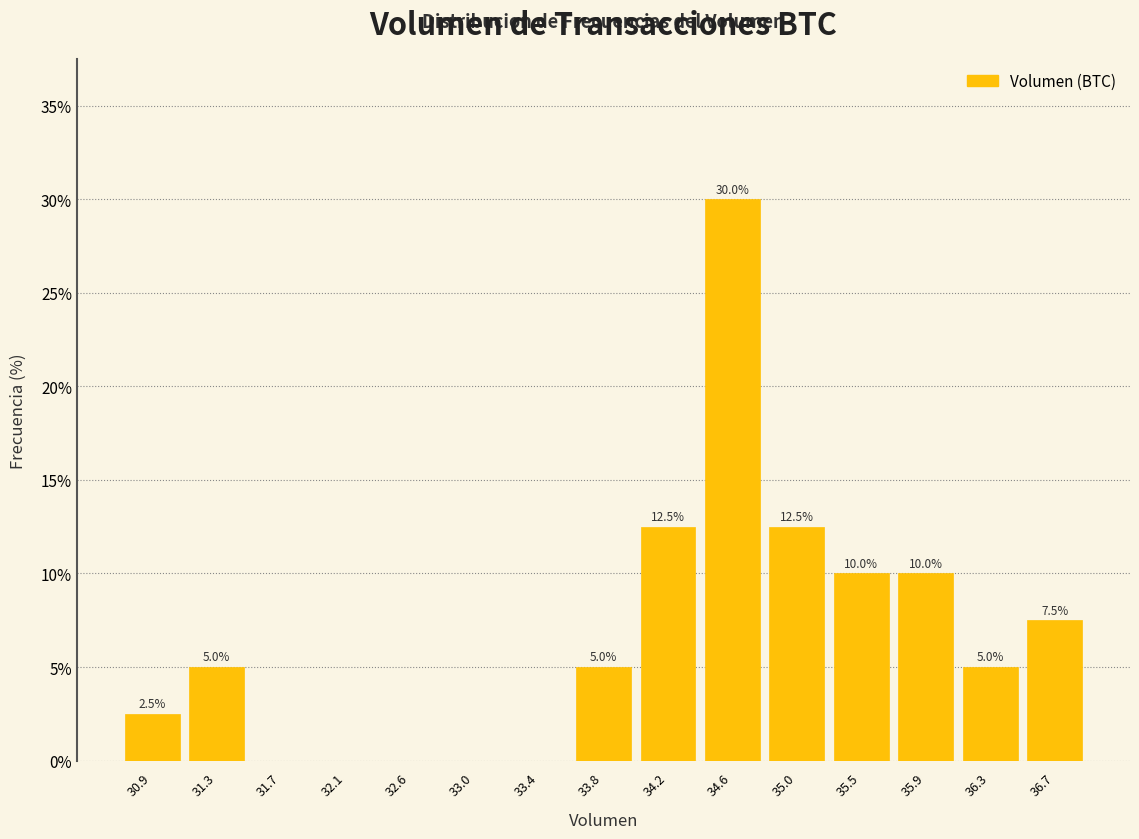

Which range on the x-axis has the tallest bar?

34.40 to 34.85